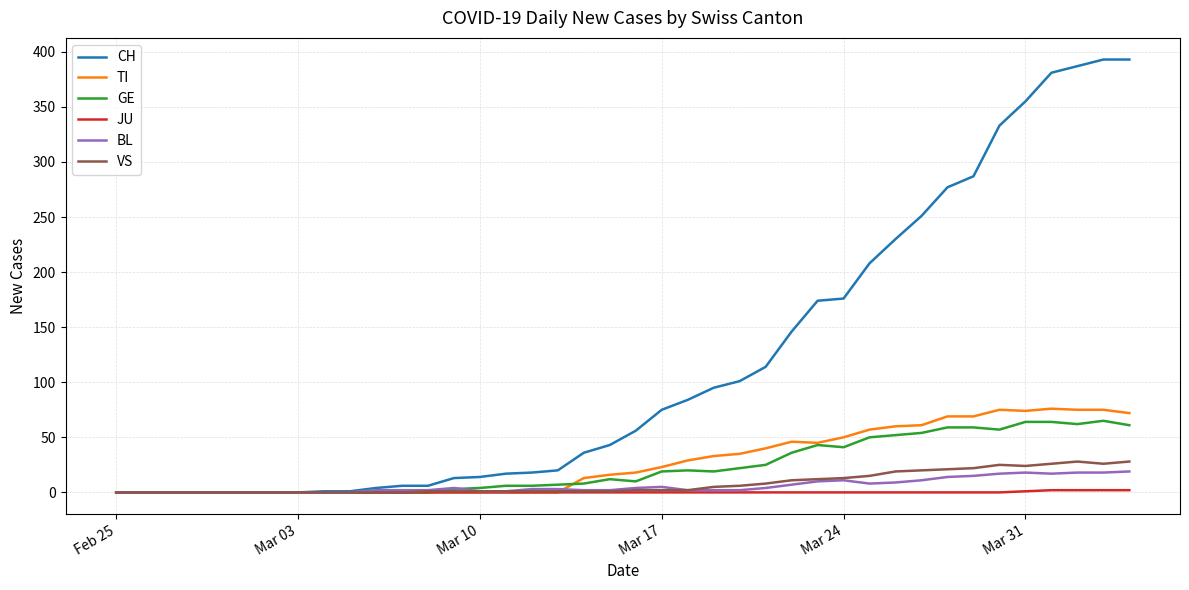

What is the maximum value shown in the chart?

393